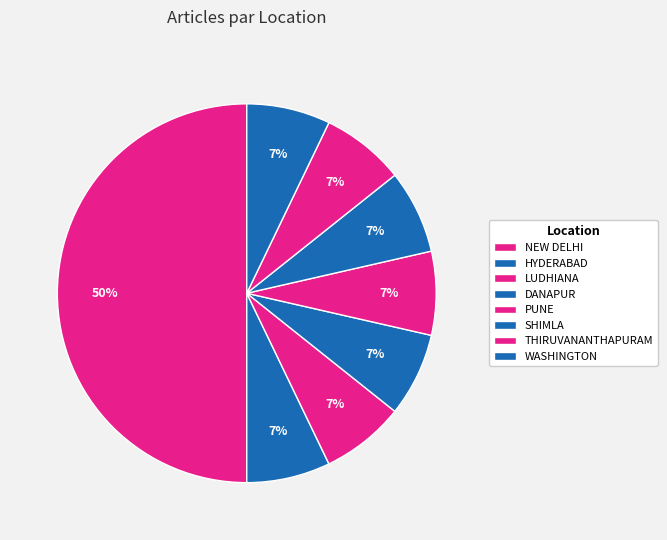

How many segments does this pie chart have?

8